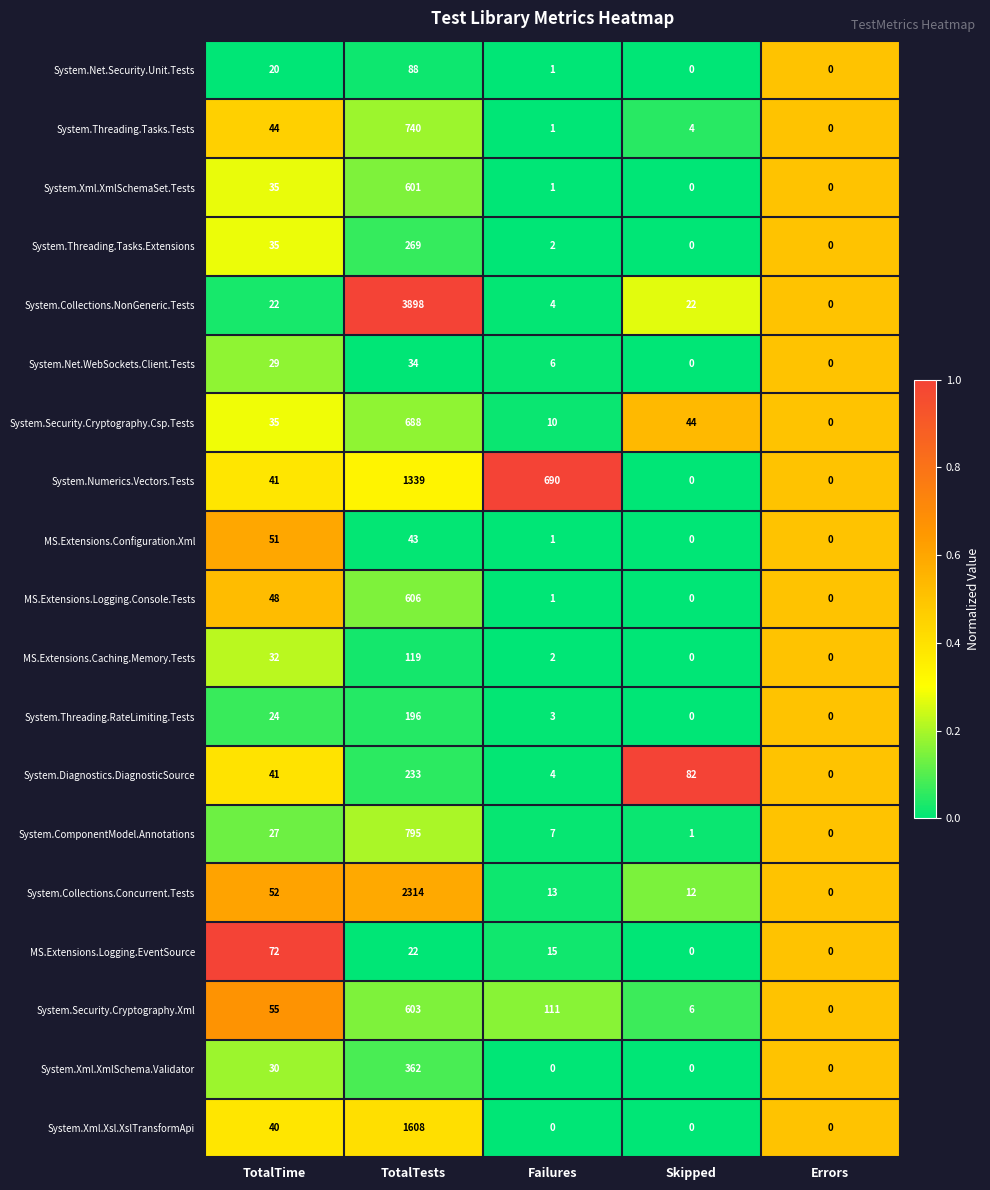

What is the sum of all System.Net.WebSockets.Client.Tests values?

69